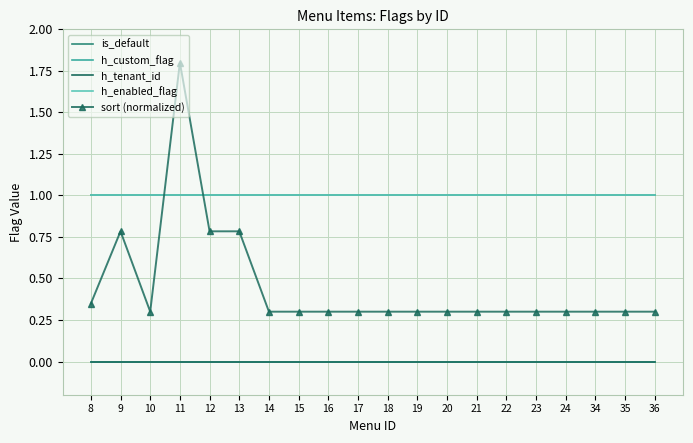

At which label does h_tenant_id reach its minimum?

8